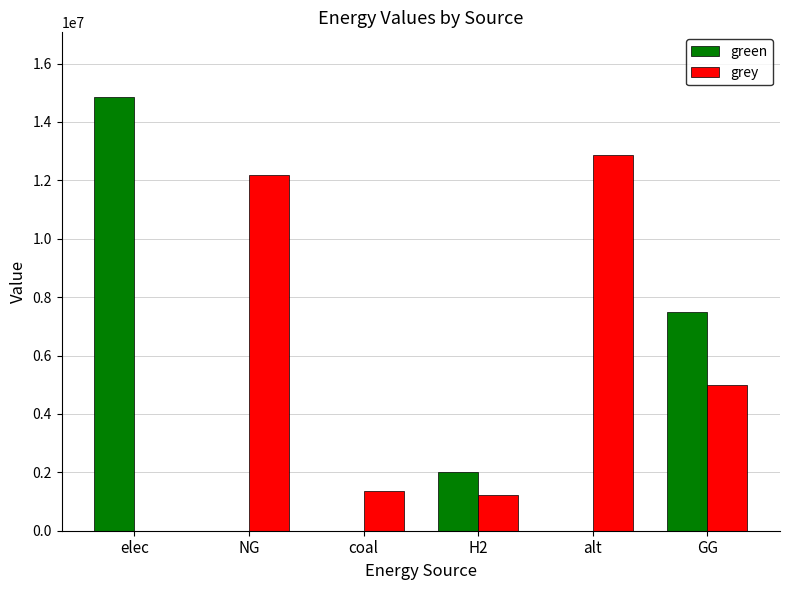

Which category has the highest value in the green series?

elec